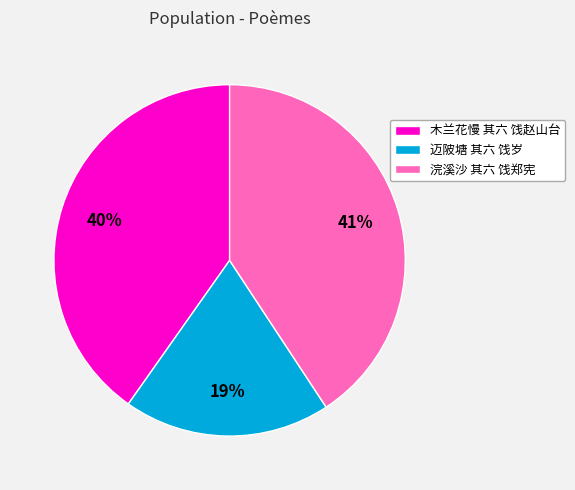

True or false: 浣溪沙 其六 饯郑宪 accounts for 35% of the total.

False